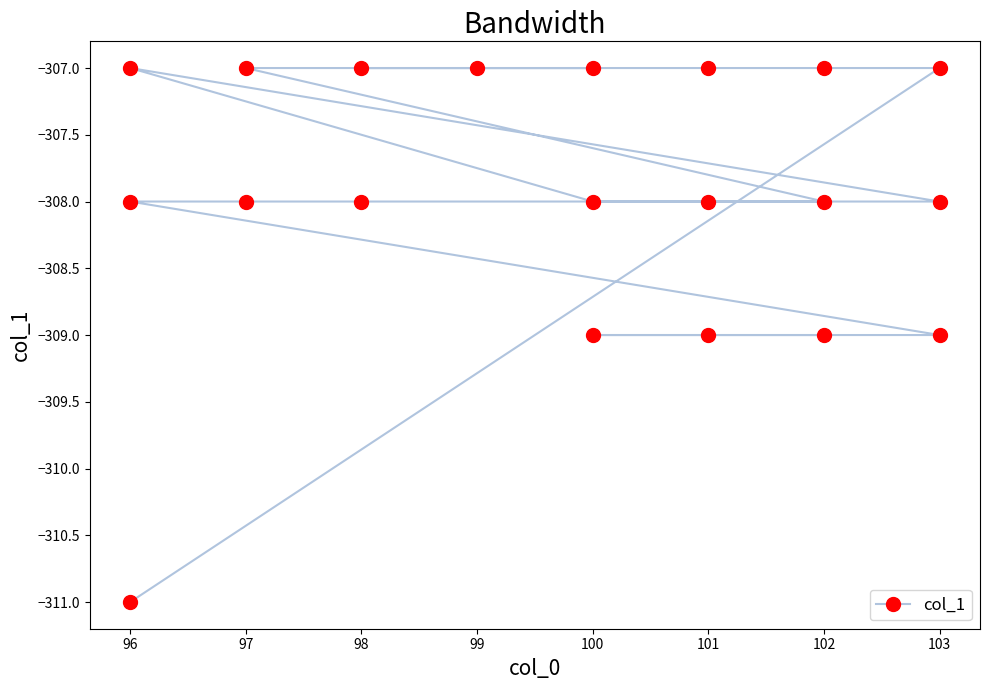

At which label does the data first exceed -308?

103